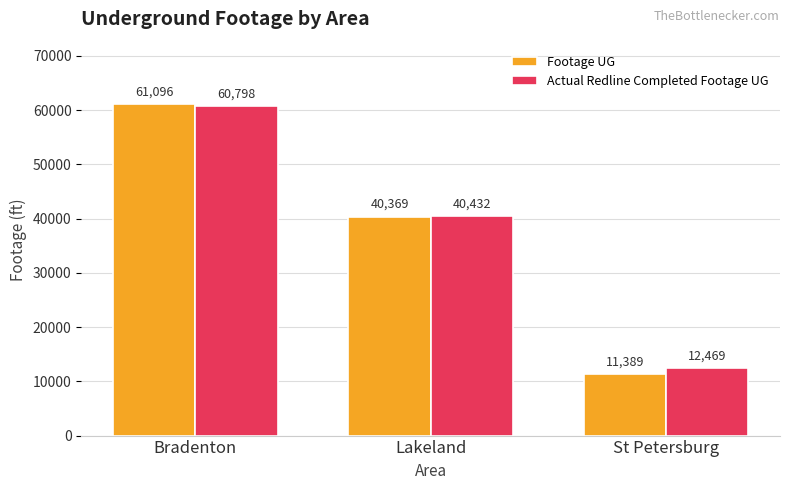

How many Actual Redline Completed Footage UG values are between 12469 and 60798?

3